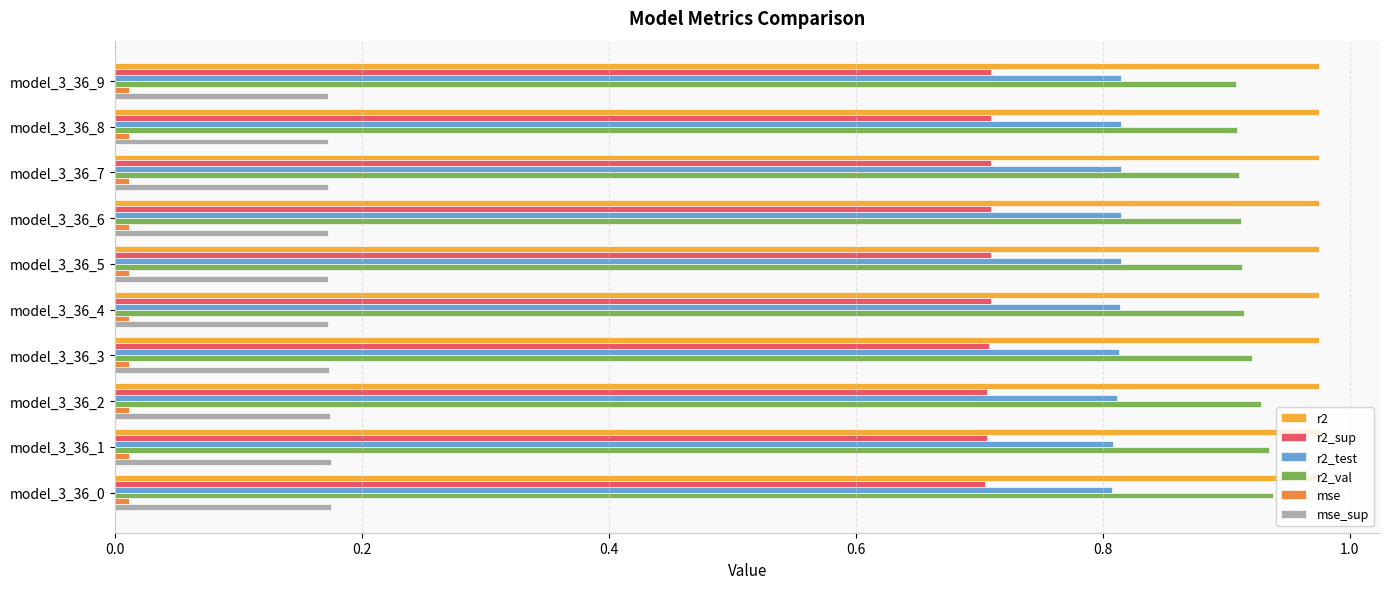

The value of r2_test at model_3_36_6 is 0.8. True or false?

True